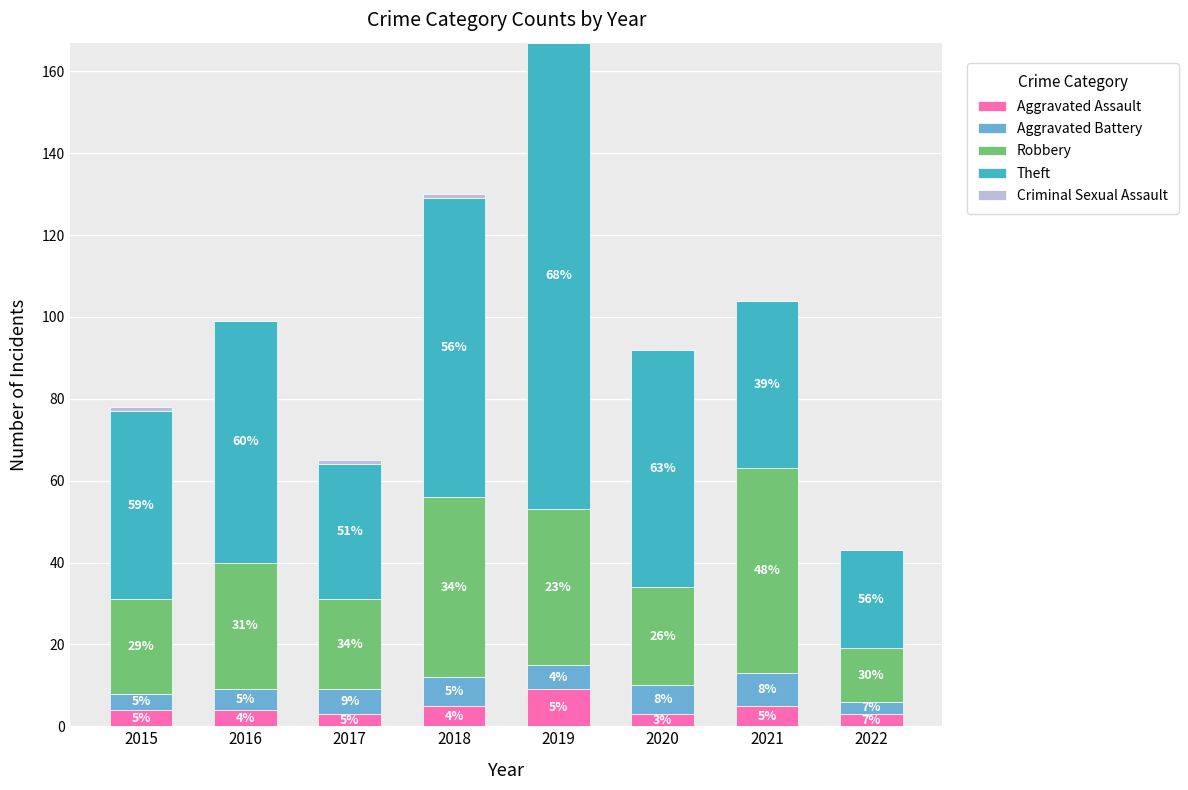

At which category is the sum across all series the highest?

2019